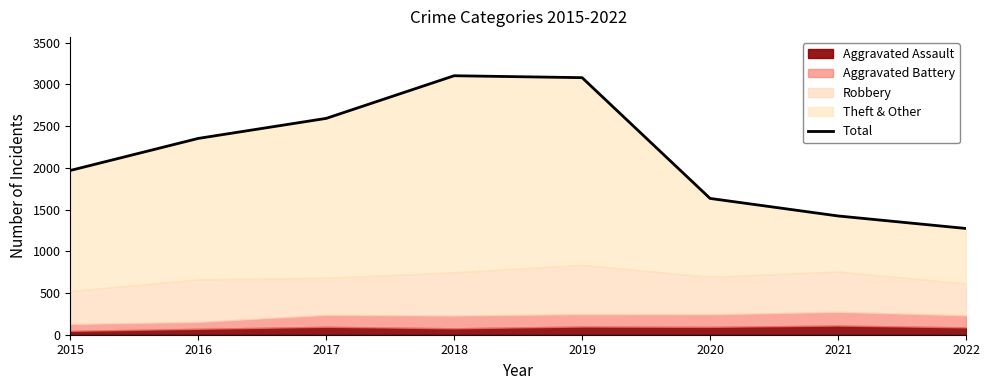

Read the value at 2021, to the nearest 10.

1420